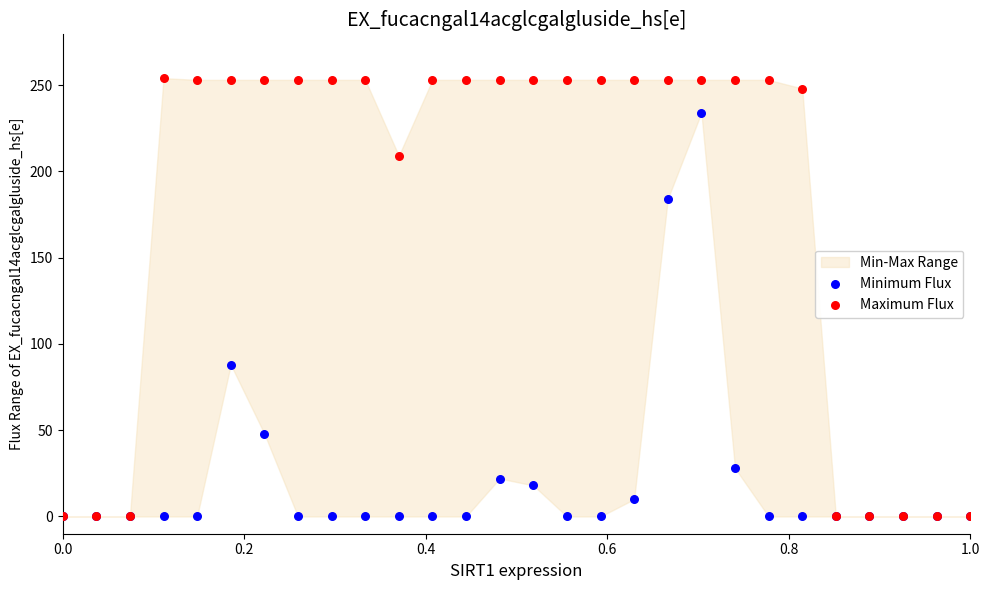

In the Maximum Flux series, what Y value is closest to 127?

209